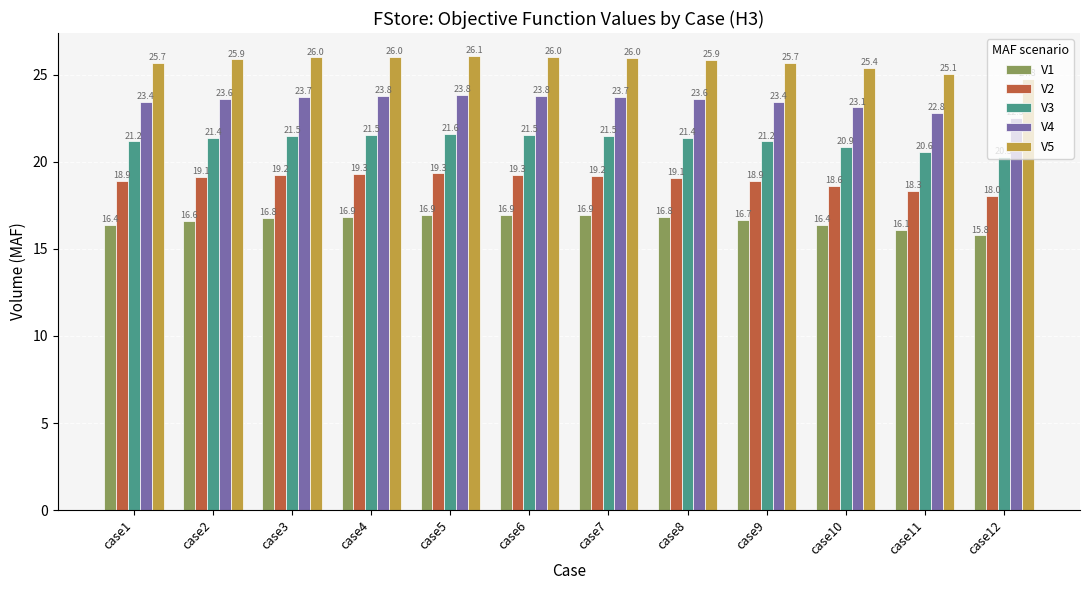

Reading left to right, list all the values displayed in this chart.

V1: 16.4	16.6	16.8	16.9	16.9	16.9	16.9	16.8	16.7	16.4	16.1	15.8
V2: 18.9	19.1	19.2	19.3	19.3	19.3	19.2	19.1	18.9	18.6	18.3	18.0
V3: 21.2	21.4	21.5	21.5	21.6	21.5	21.5	21.4	21.2	20.9	20.6	20.3
V4: 23.4	23.6	23.7	23.8	23.8	23.8	23.7	23.6	23.4	23.1	22.8	22.5
V5: 25.7	25.9	26.0	26.0	26.1	26.0	26.0	25.9	25.7	25.4	25.1	24.8